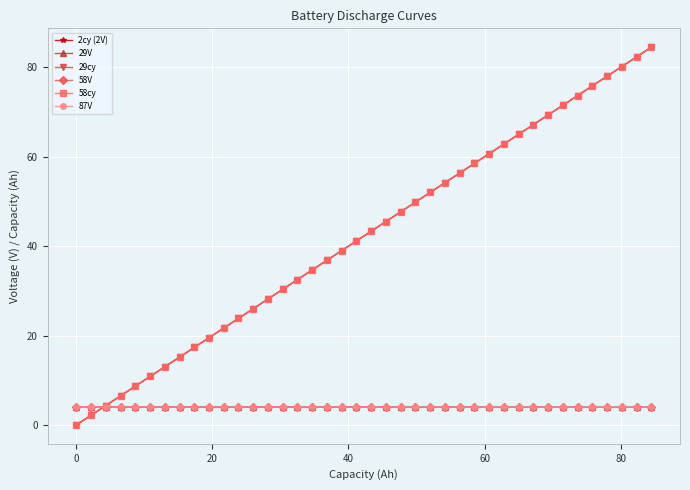

What is the average value of the 29cy series?

42.3